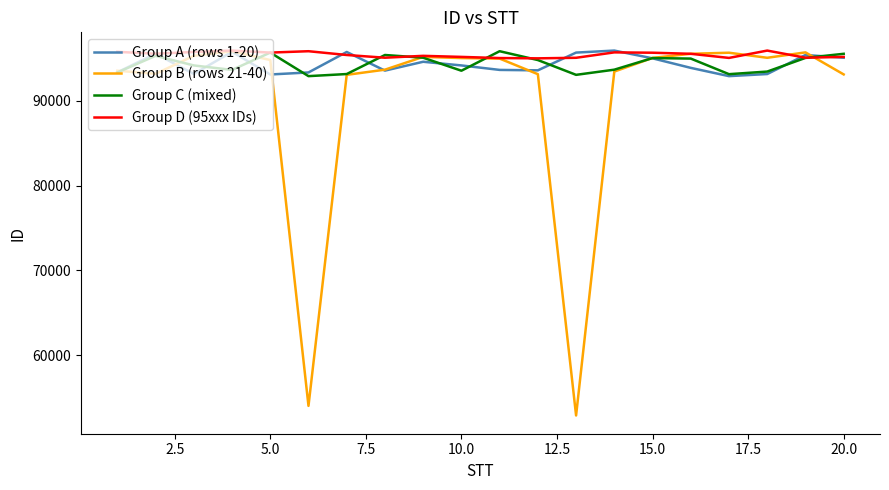

Which series has the widest spread of values?

Group B (rows 21-40)